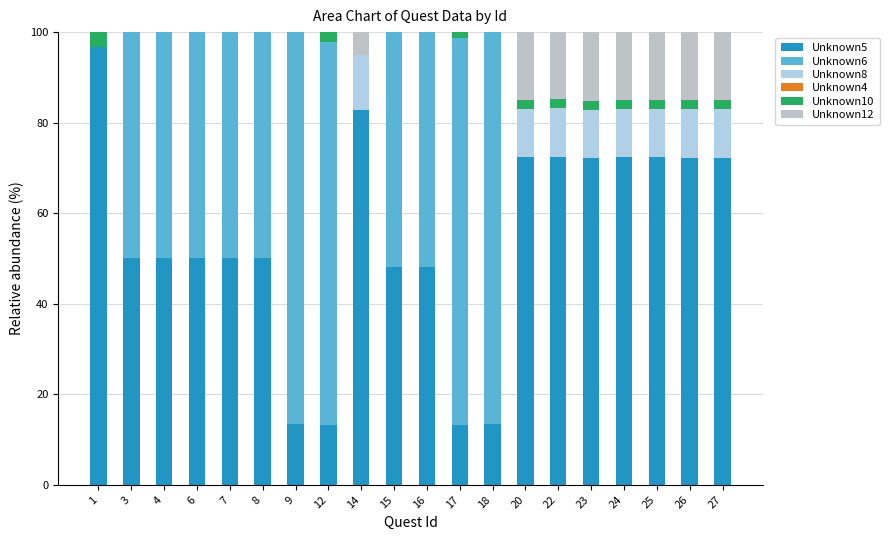

Count the number of categories in the chart.

20